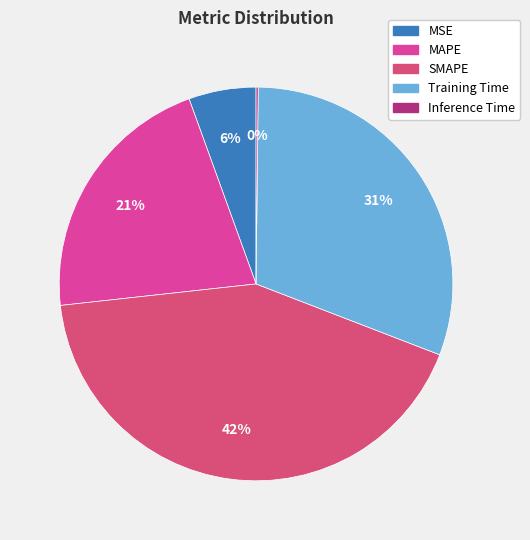

Does Training Time represent more than half of the total?

No